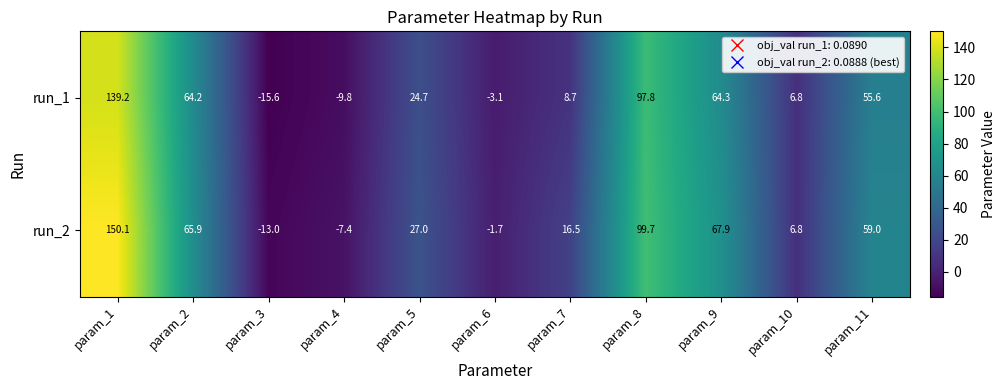

What is the average value of the run_2 series?

42.8